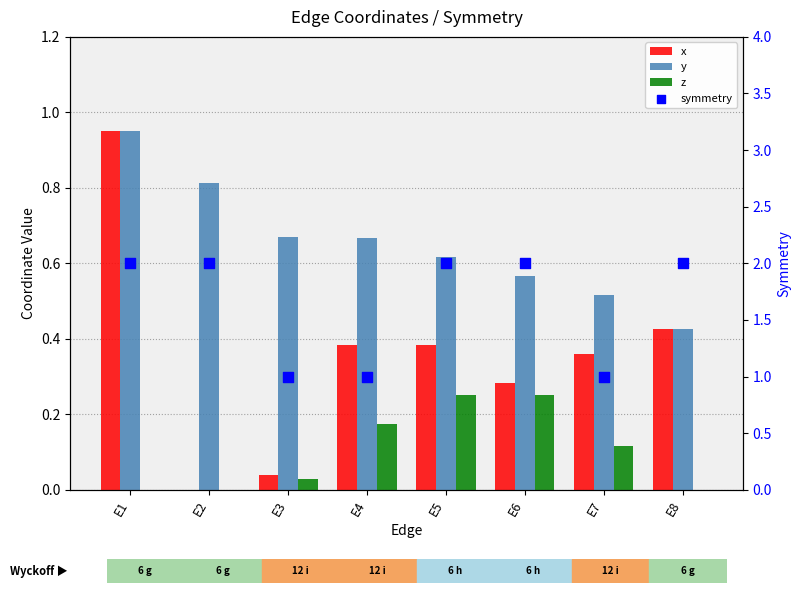

Which series has the largest Y range (max minus min)?

symmetry